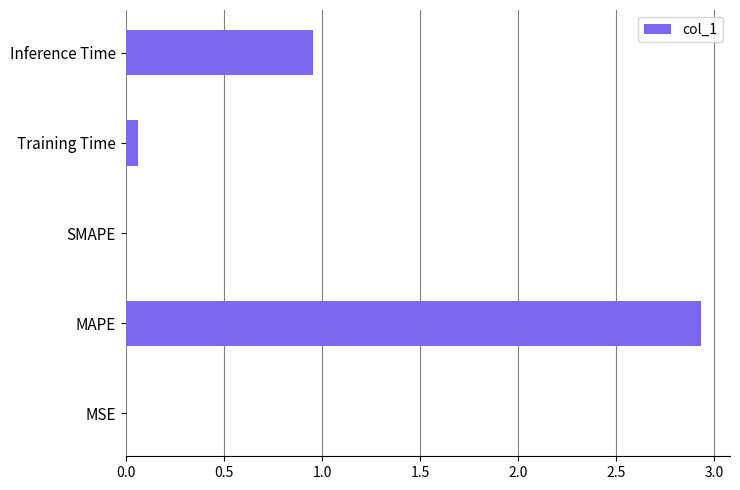

Which has a higher value, Inference Time or SMAPE?

Inference Time